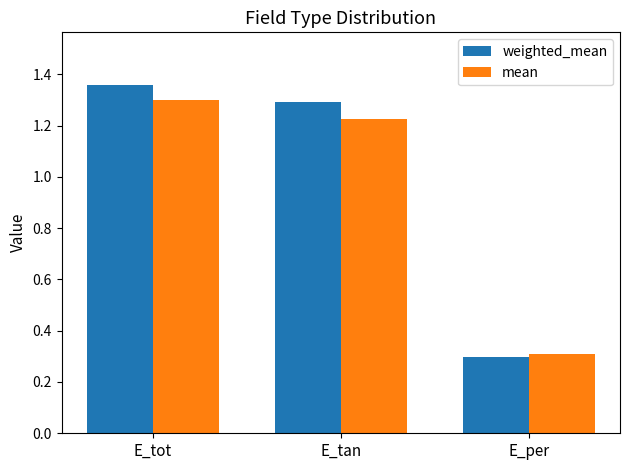

What is the minimum value shown in the chart?

0.3